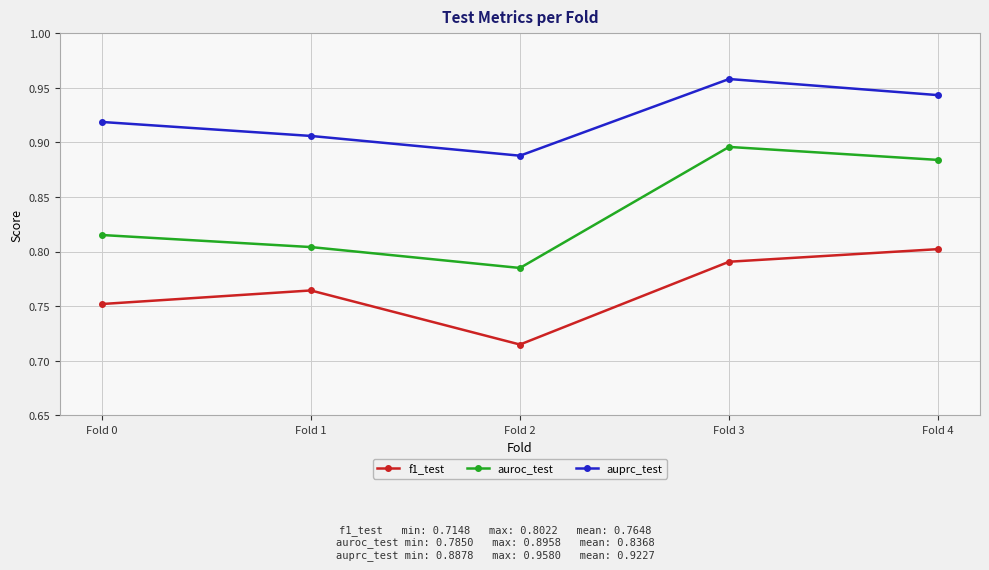

The auprc_test series shows 1.3 at Fold 0. True or false?

False